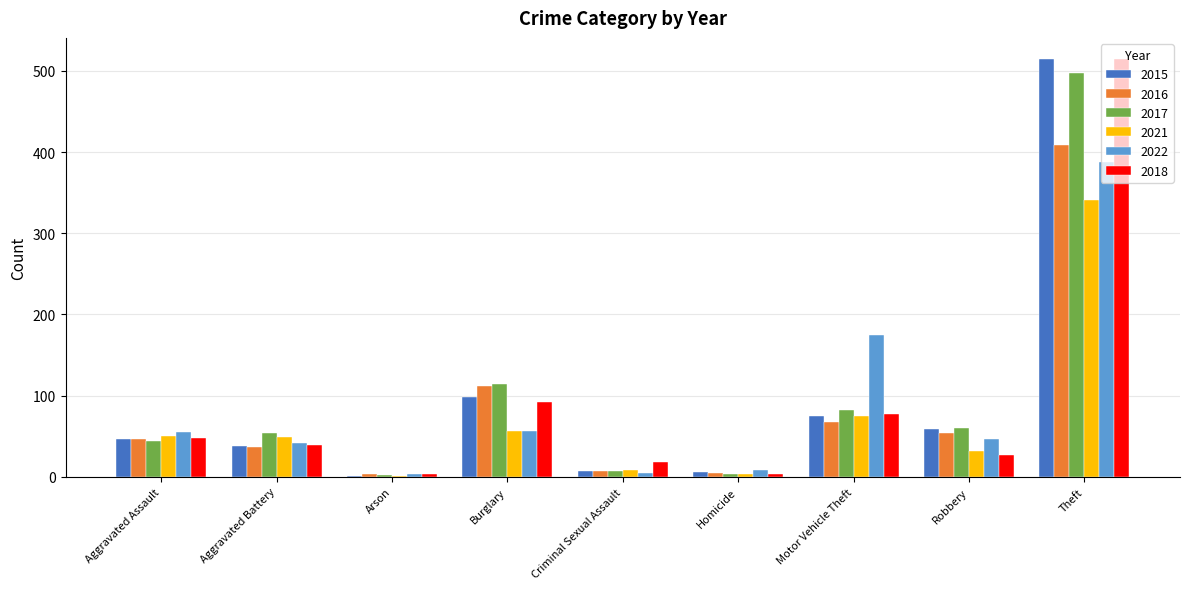

True or false: 2021 has a value of 49 at Aggravated Battery.

True